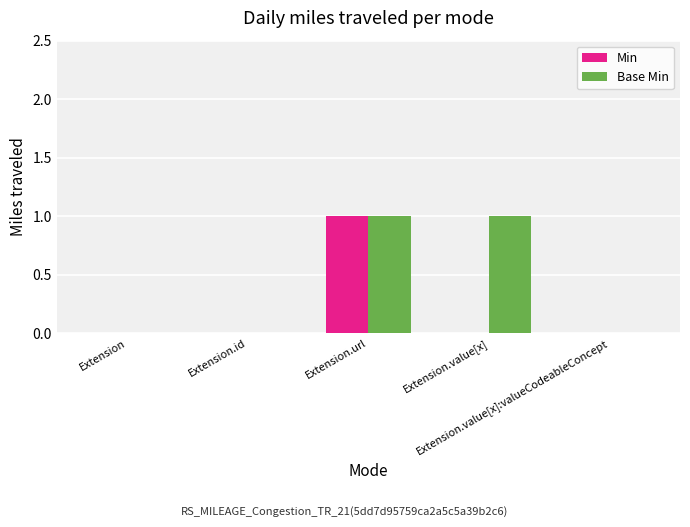

Which series has the largest total across all categories?

Base Min